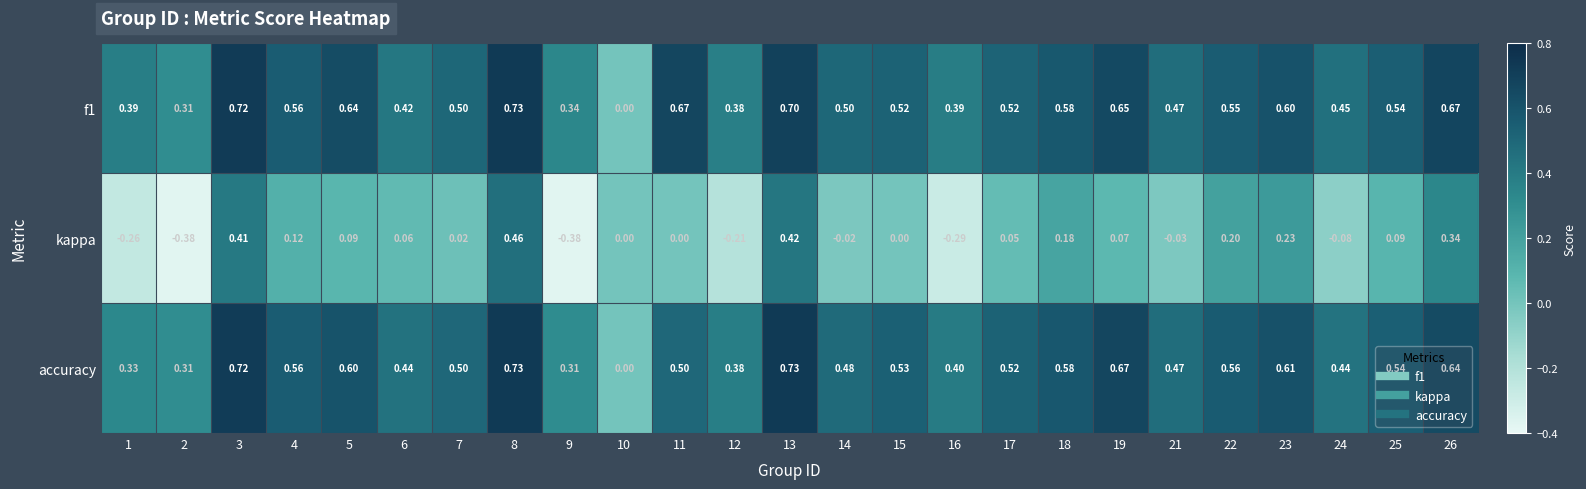

Which series has the widest spread of values?

kappa